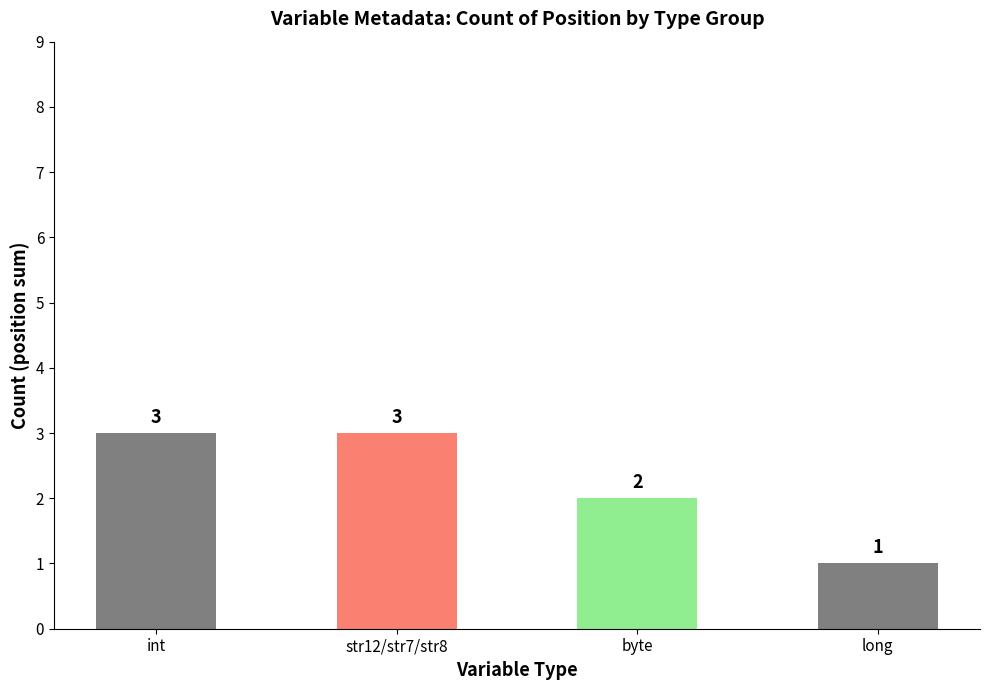

What is the label of the 3rd bar from the left?

byte